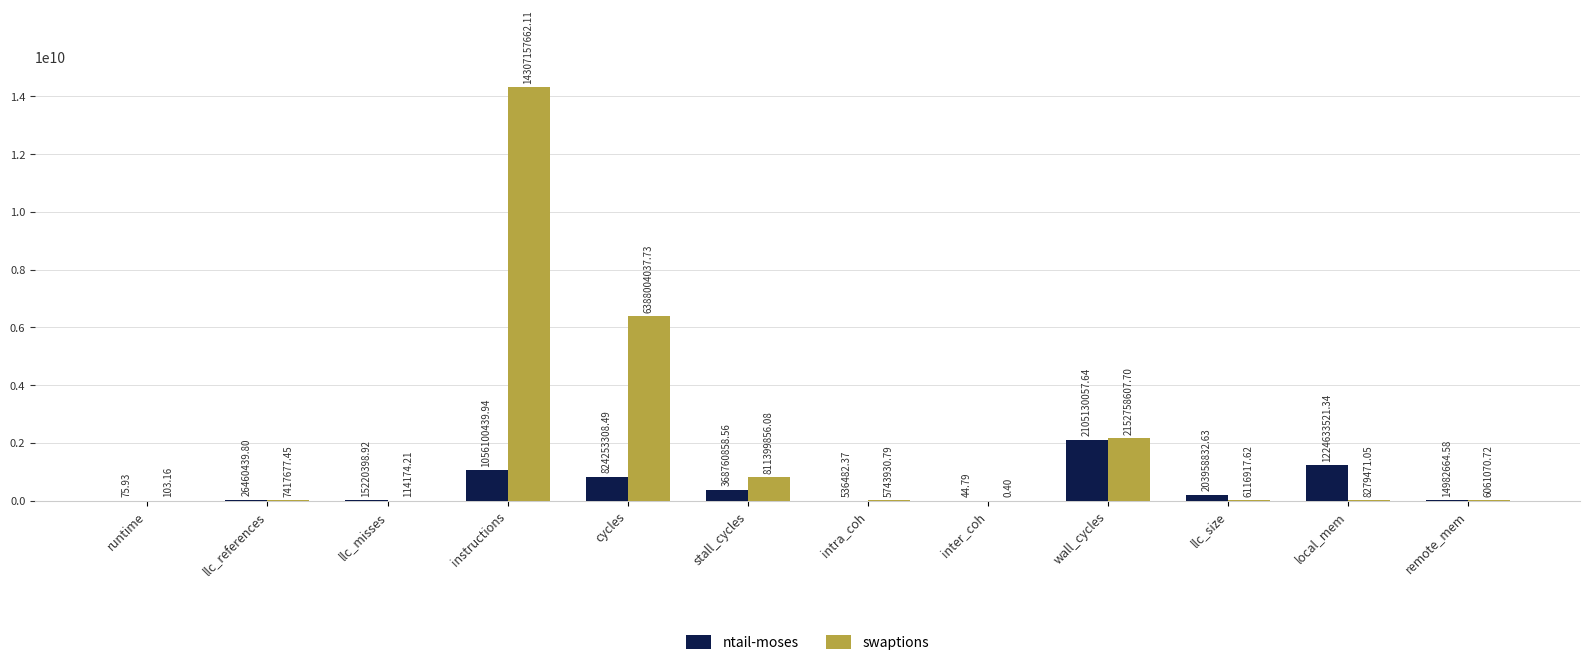

At which label does swaptions reach its peak?

instructions